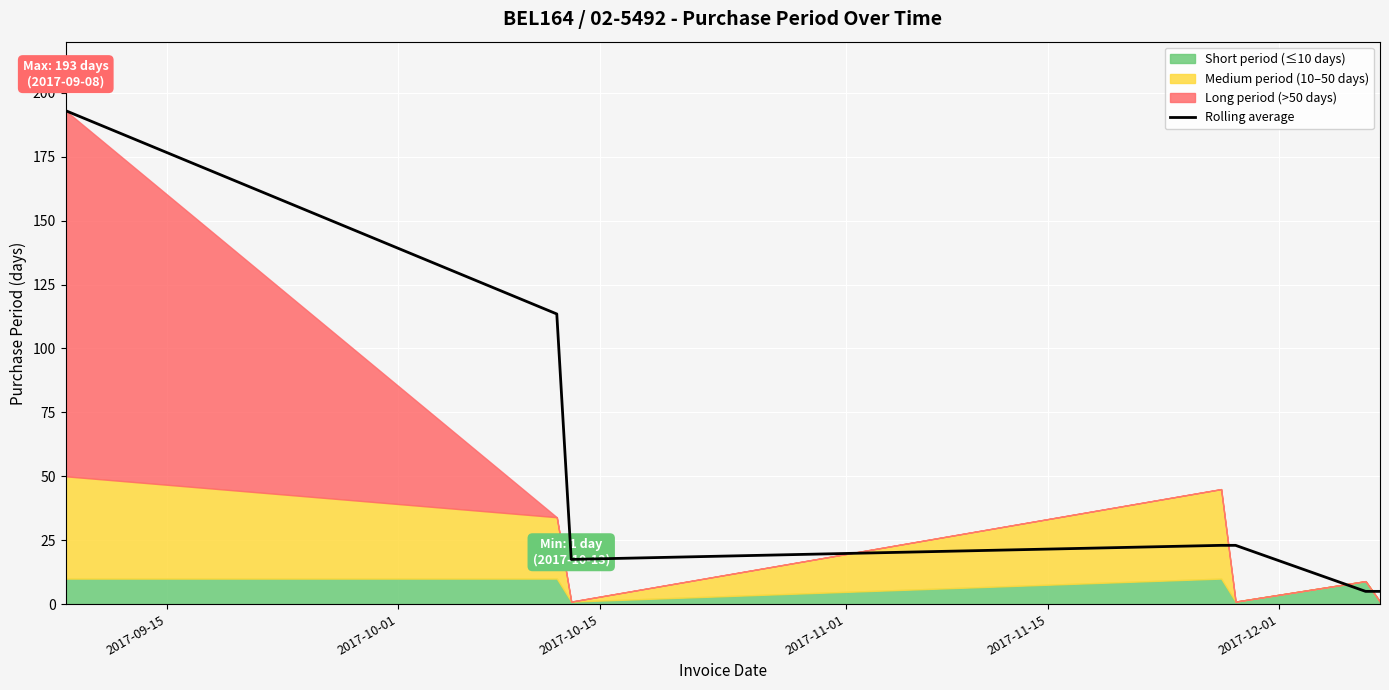

What is the lowest value of the Rolling average series?

5.0